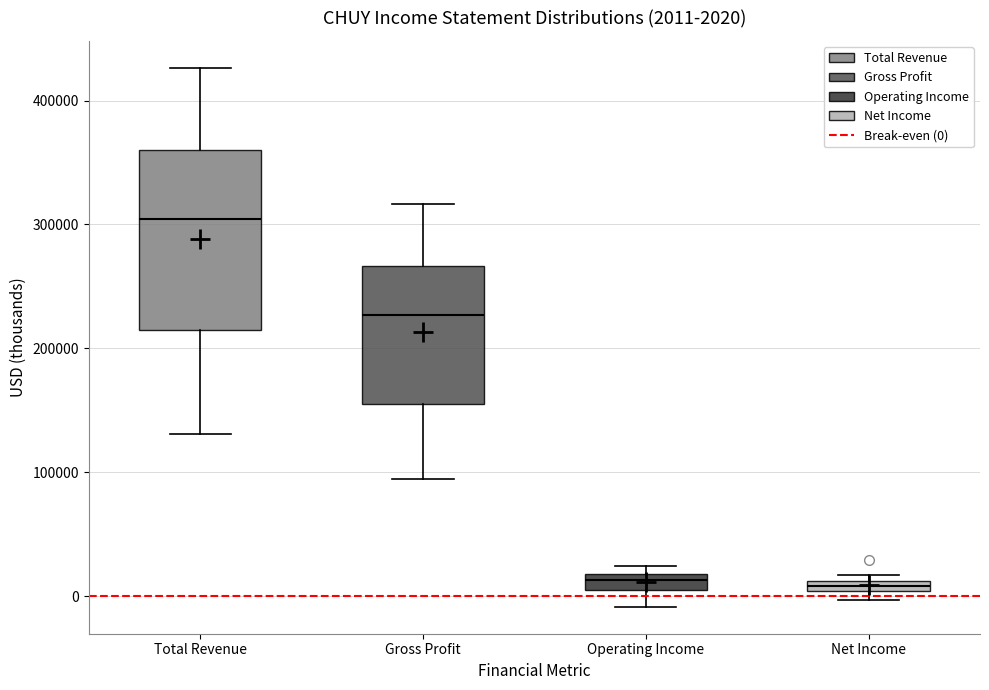

Comparing the boxes themselves (not the whiskers), which one is the tallest?

Total Revenue